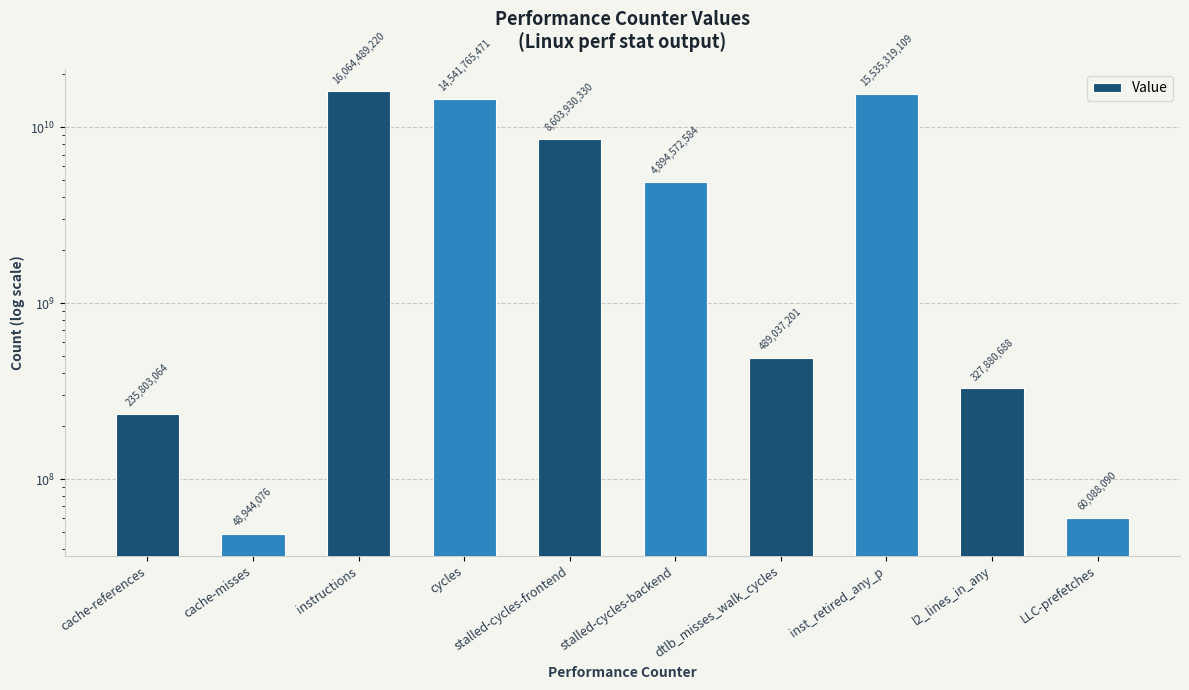

What is the label of the 6th bar from the right?

stalled-cycles-frontend